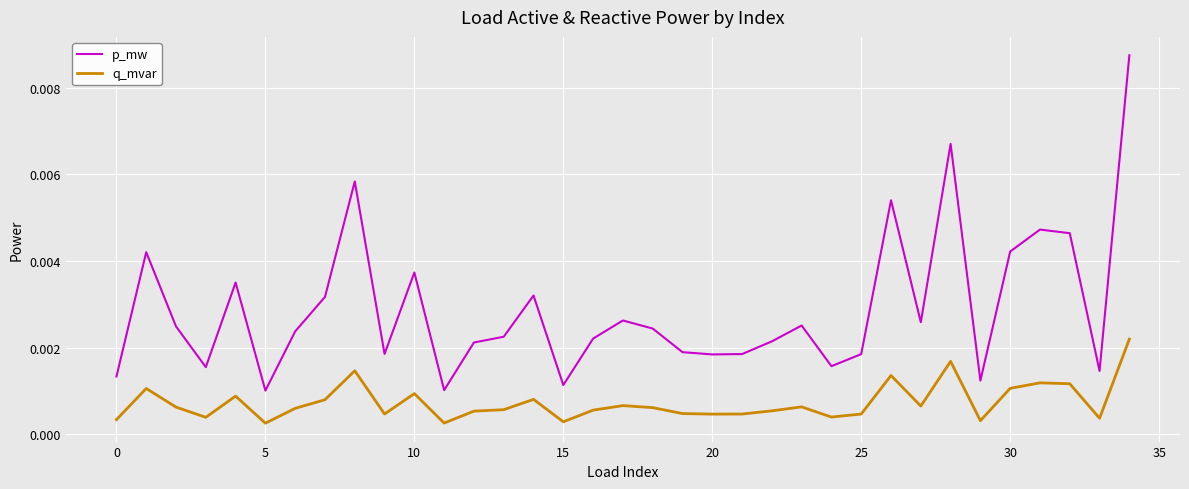

Which series has the largest range (max minus min)?

p_mw